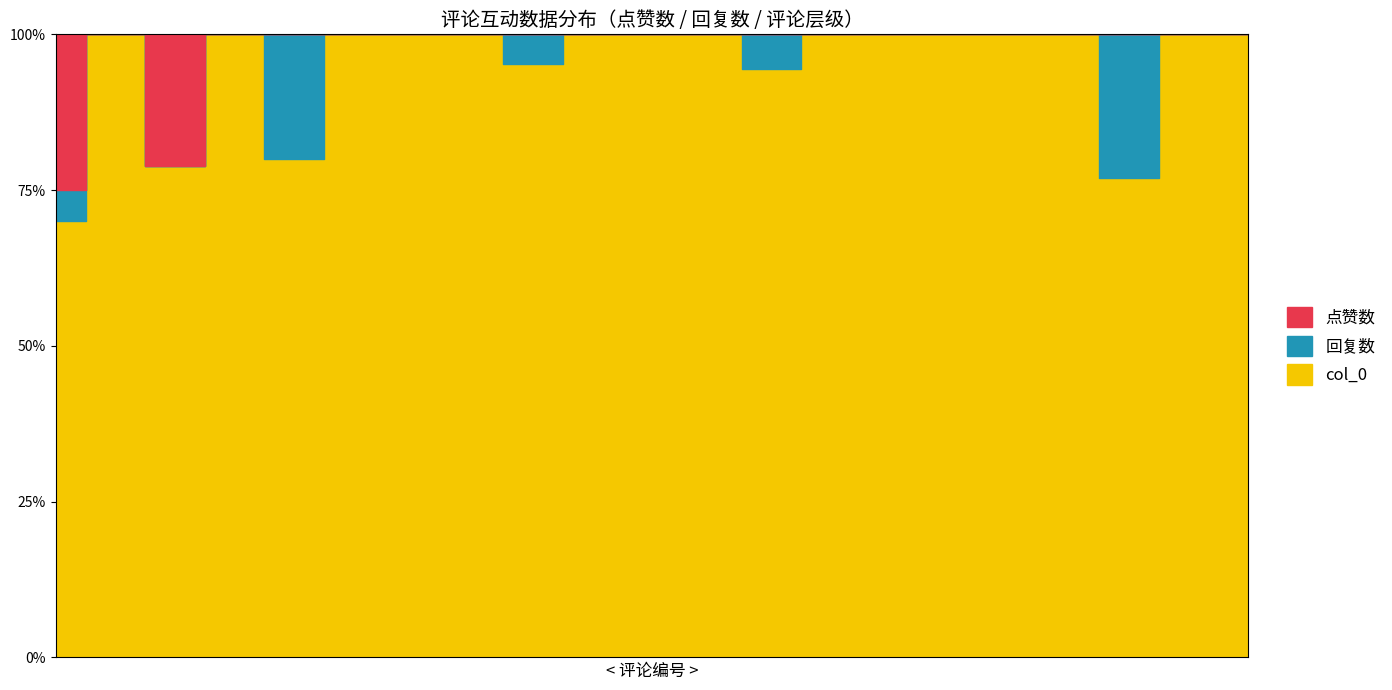

What position from the right is 12?

17